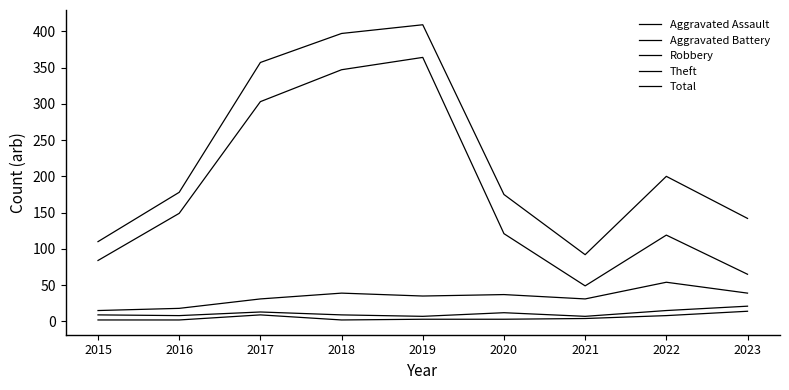

Read the Robbery value at 2015.

15